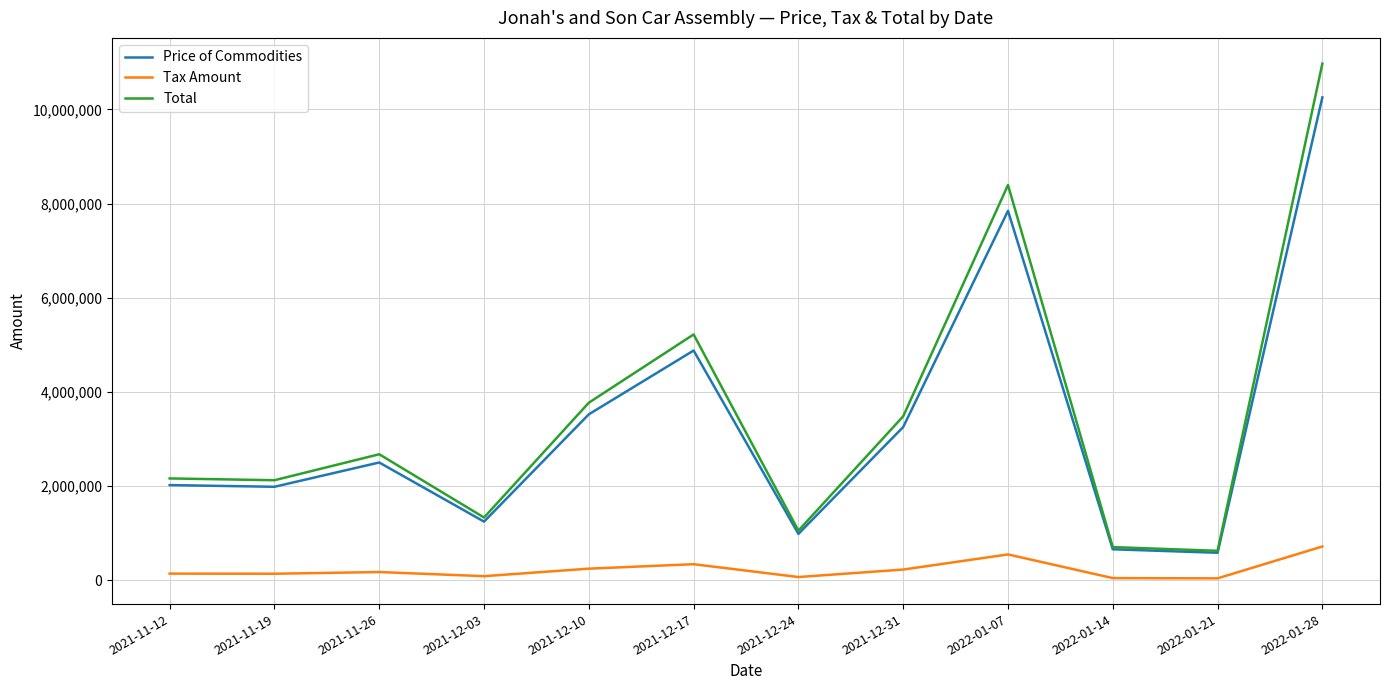

At 2021-12-31, list the series in order from smallest to largest.

Tax Amount, Price of Commodities, Total